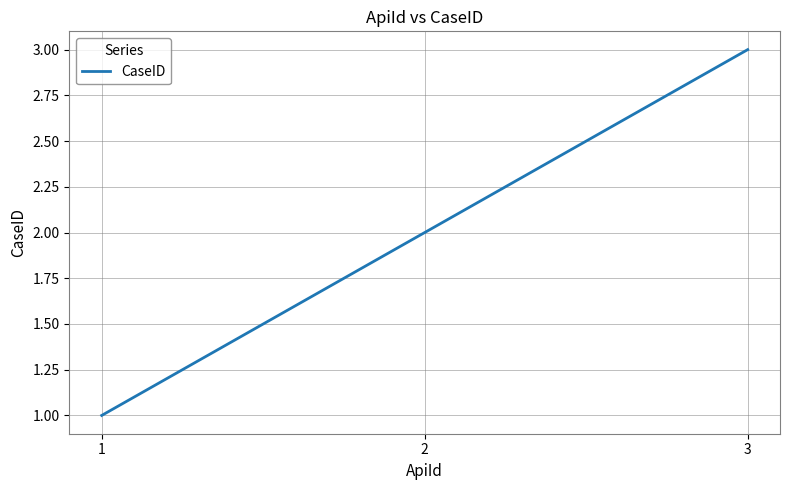

Reading right to left, extract all data points from this chart.

3	2	1